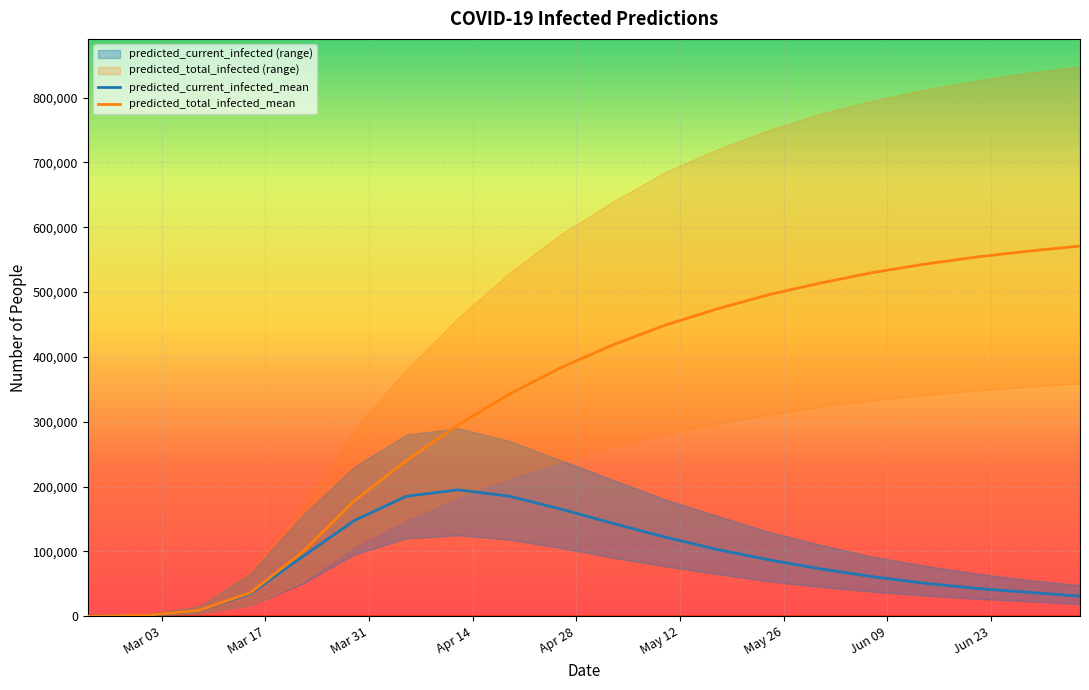

Which has a higher value, 2020-05-03 or 2020-06-28?

2020-05-03